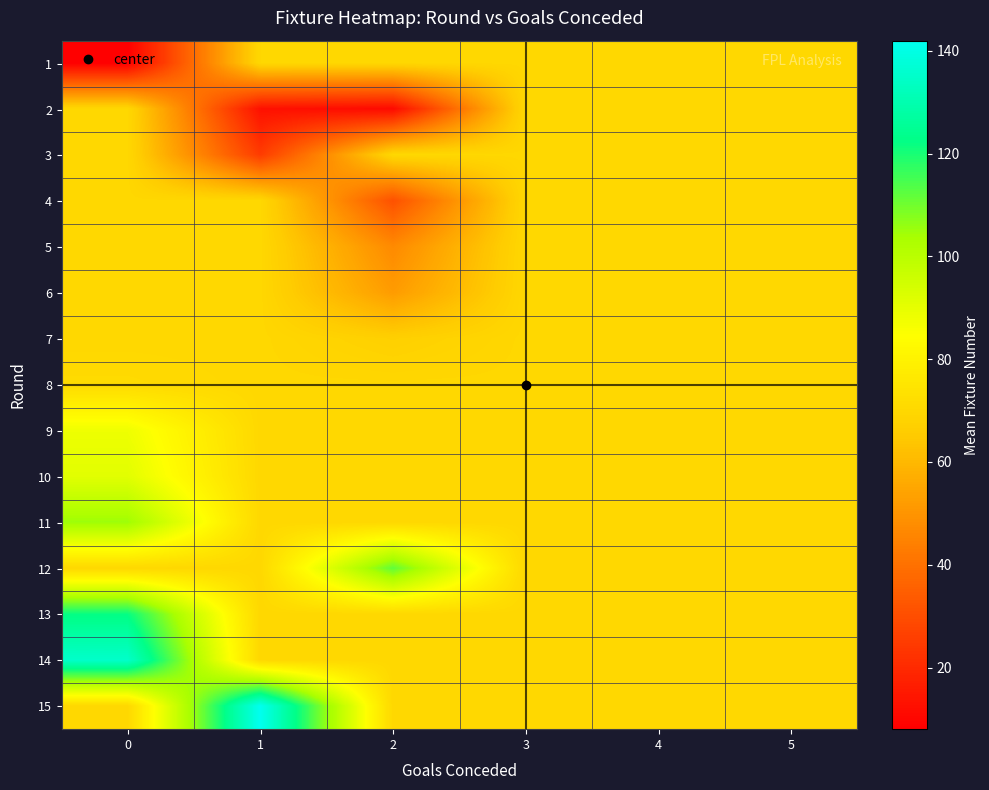

Which has a higher value, 2 or 0?

2